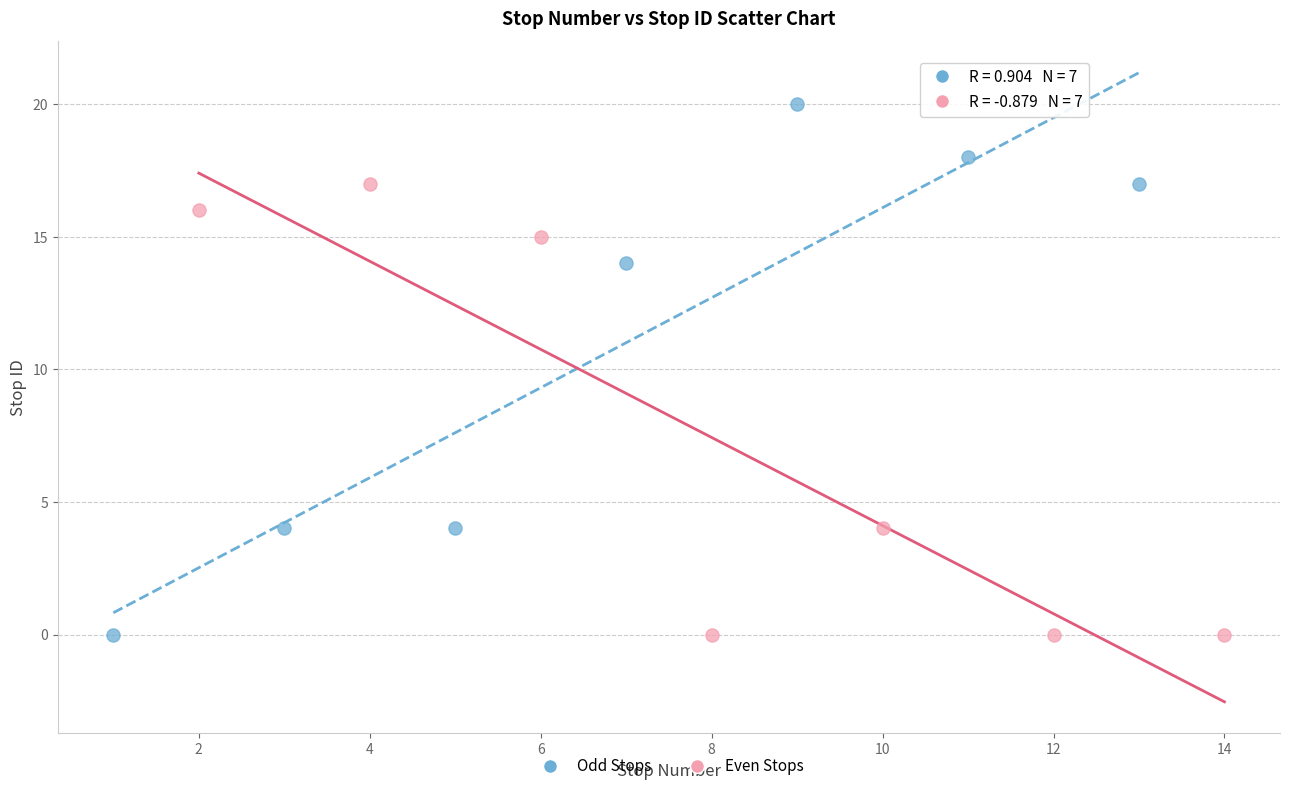

Which series has the widest spread of Y values?

Odd Stops